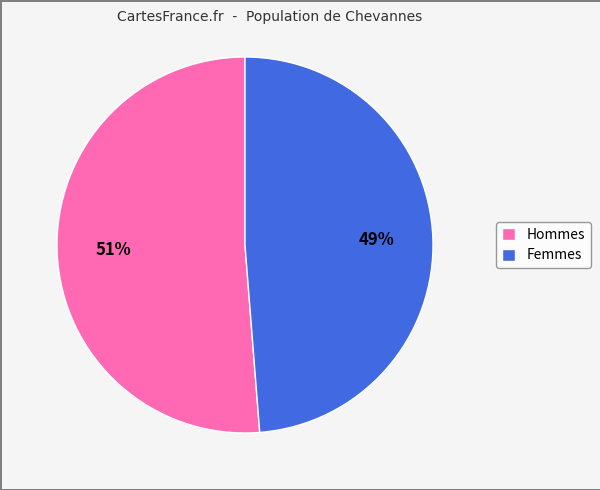

Which has a higher value, Femmes or Hommes?

Hommes